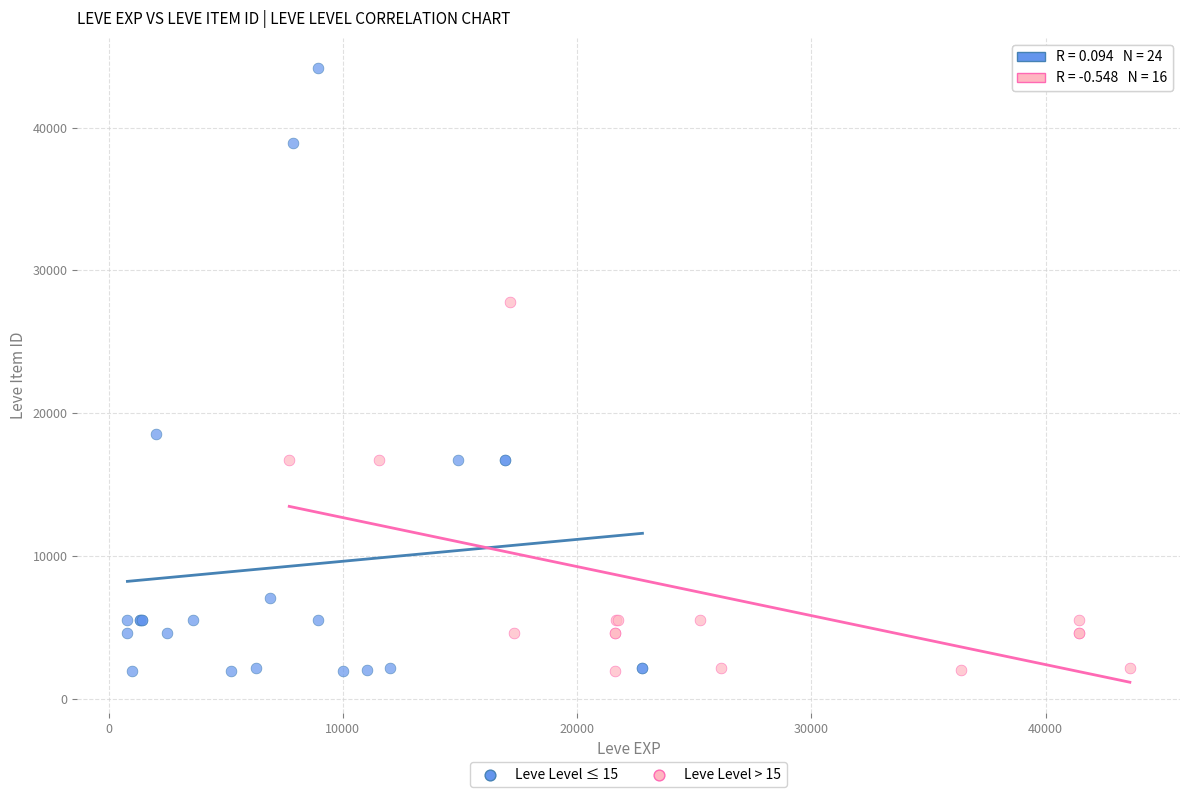

Which series has the largest Y range (max minus min)?

Leve Level ≤ 15